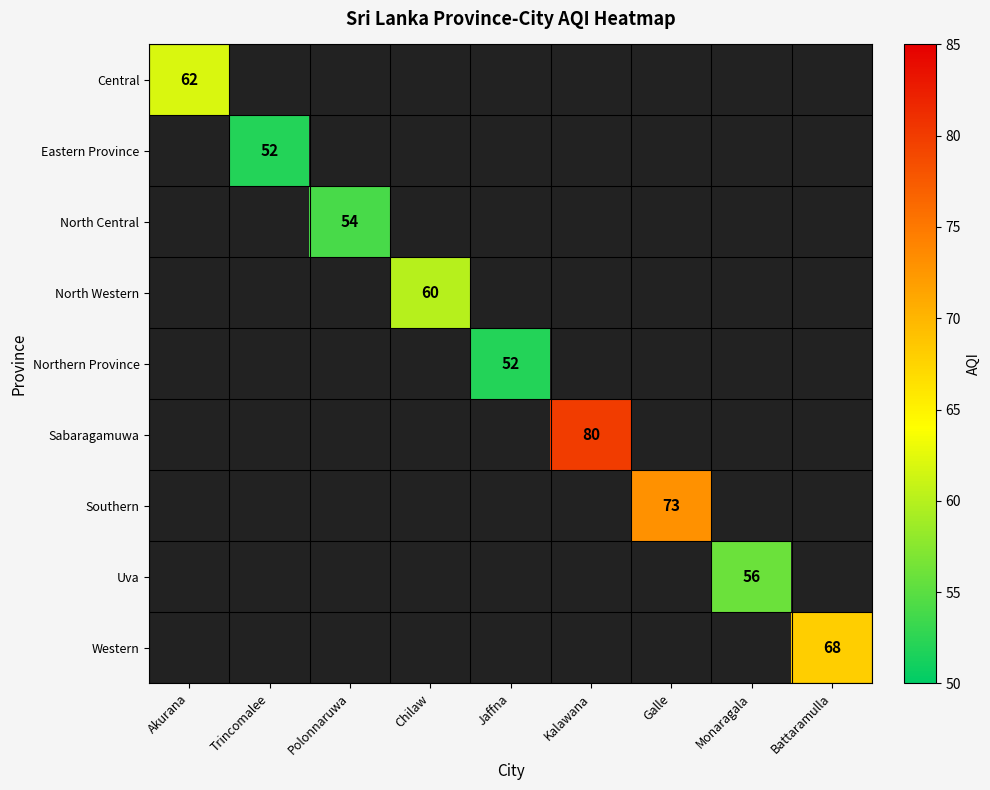

True or false: Southern has a value of 119 at Galle.

False